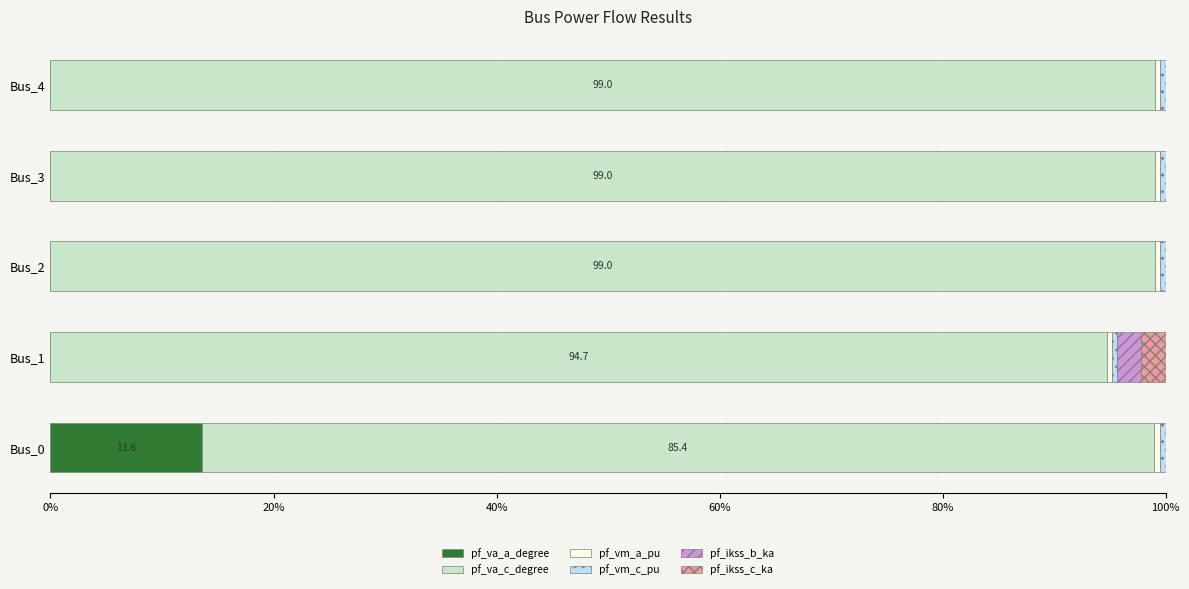

What is the sum of all pf_va_a_degree values?

13.6